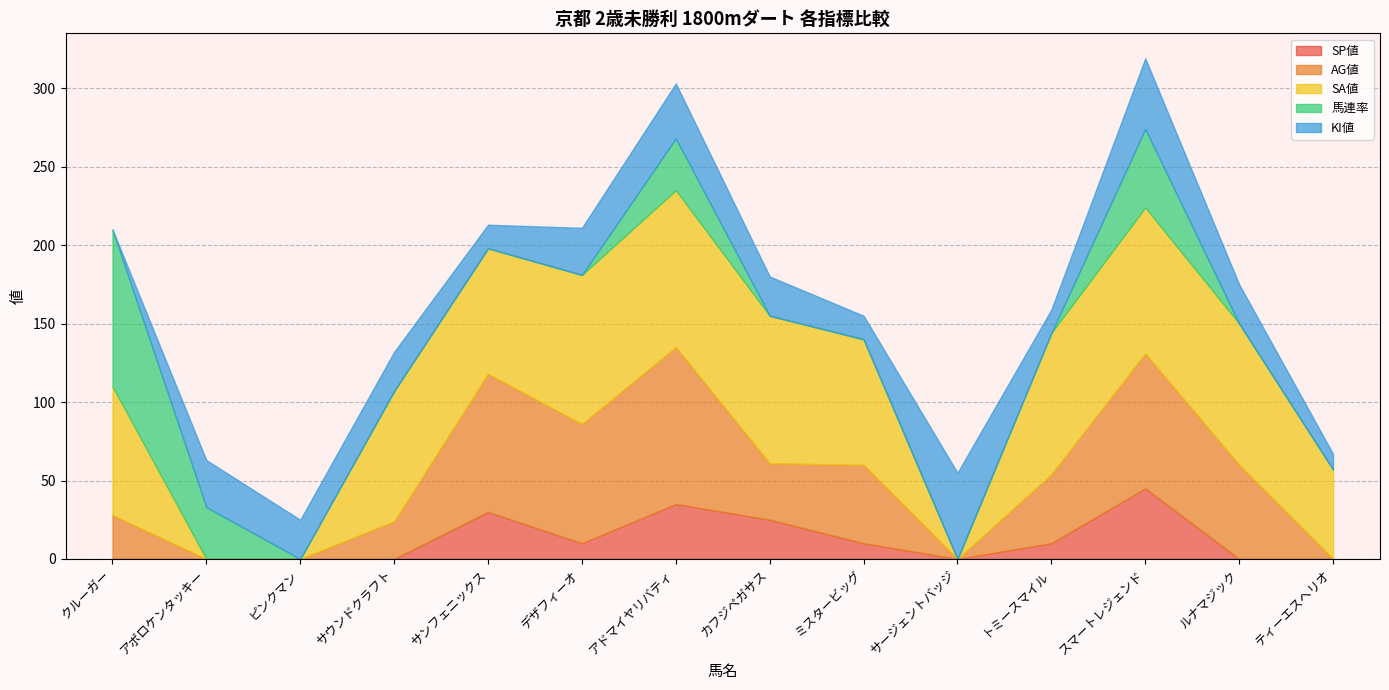

Between which two adjacent categories do AG値 and KI値 first intersect?

クルーガー and アポロケンタッキー